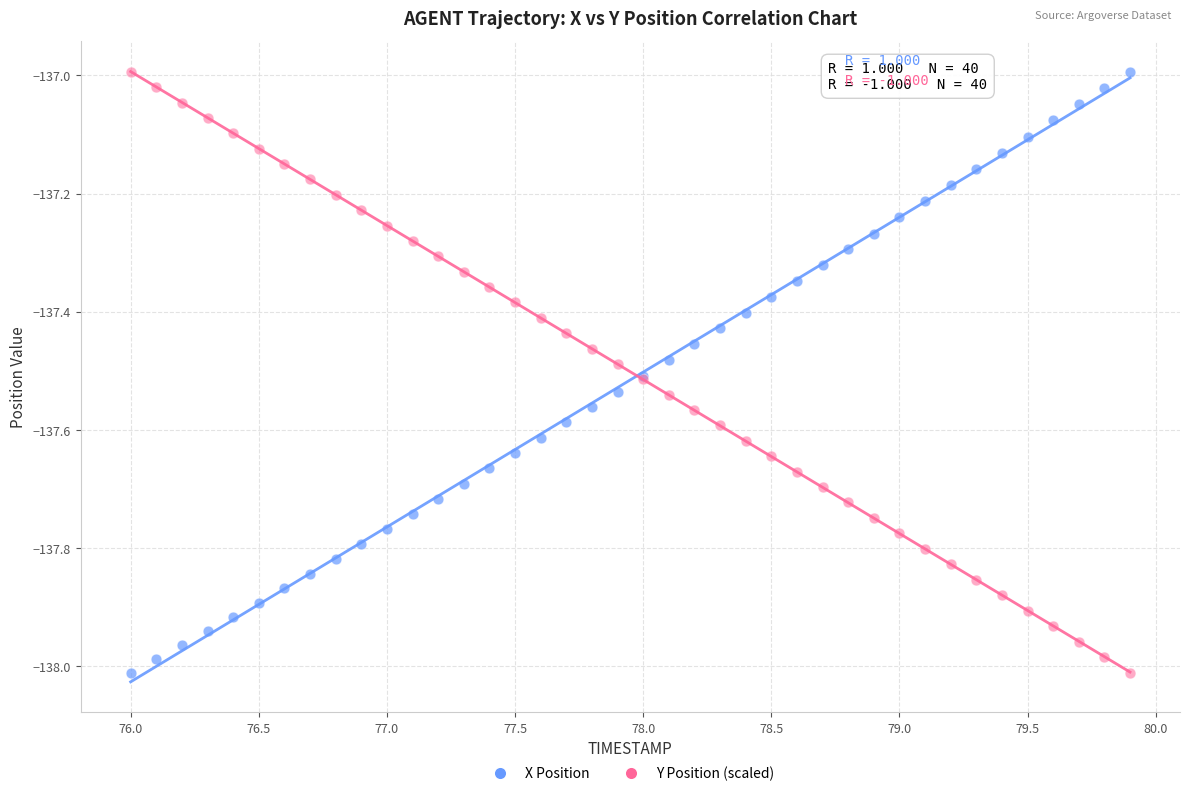

What is the X range (max minus min) for the scatter plot?

3.9